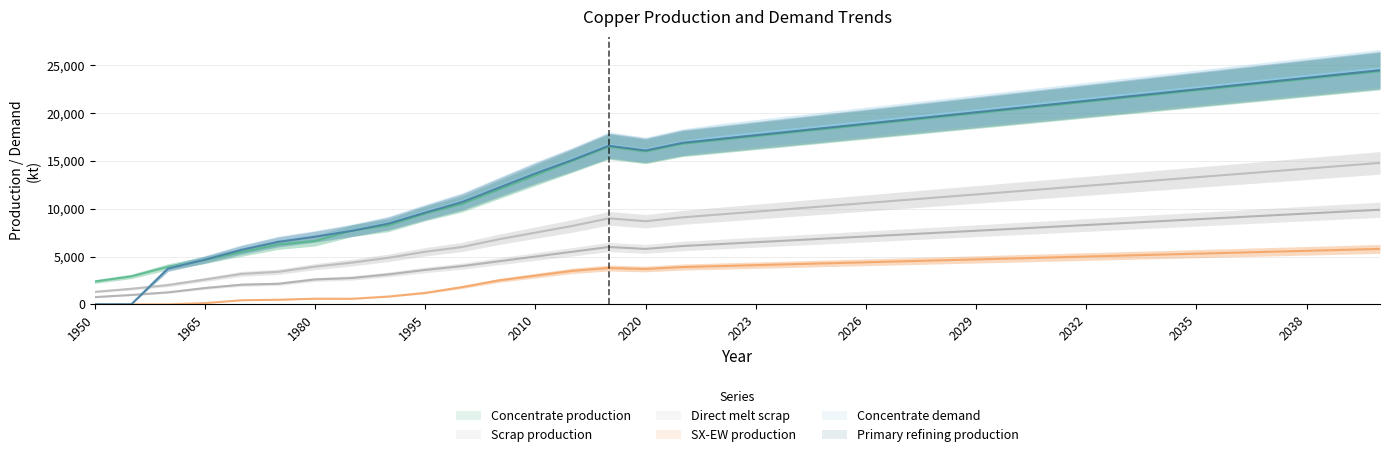

The value of Concentrate demand at 1980 is 7149.1. True or false?

True